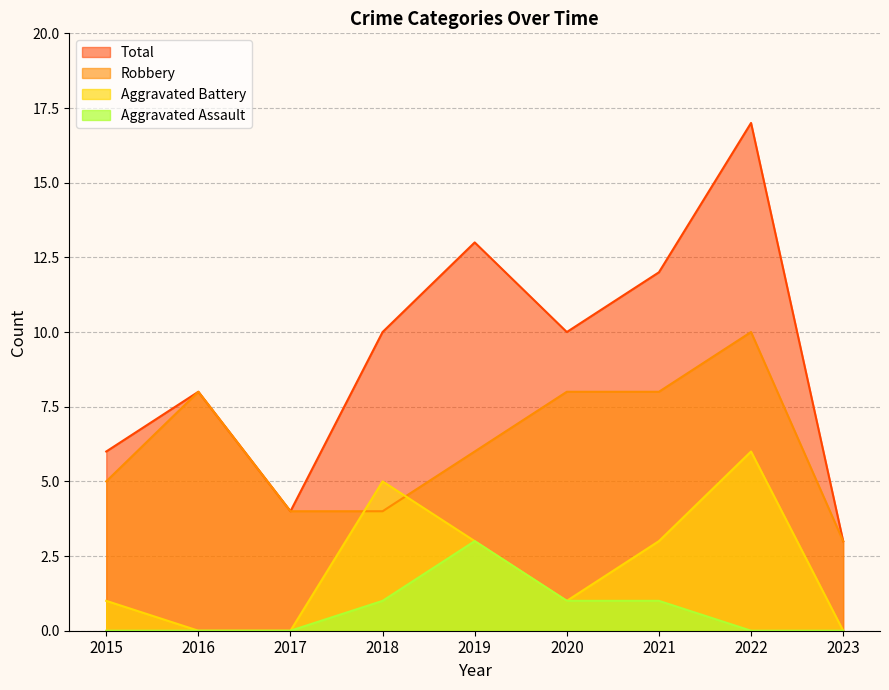

The Robbery series shows 8 at 2020. True or false?

True